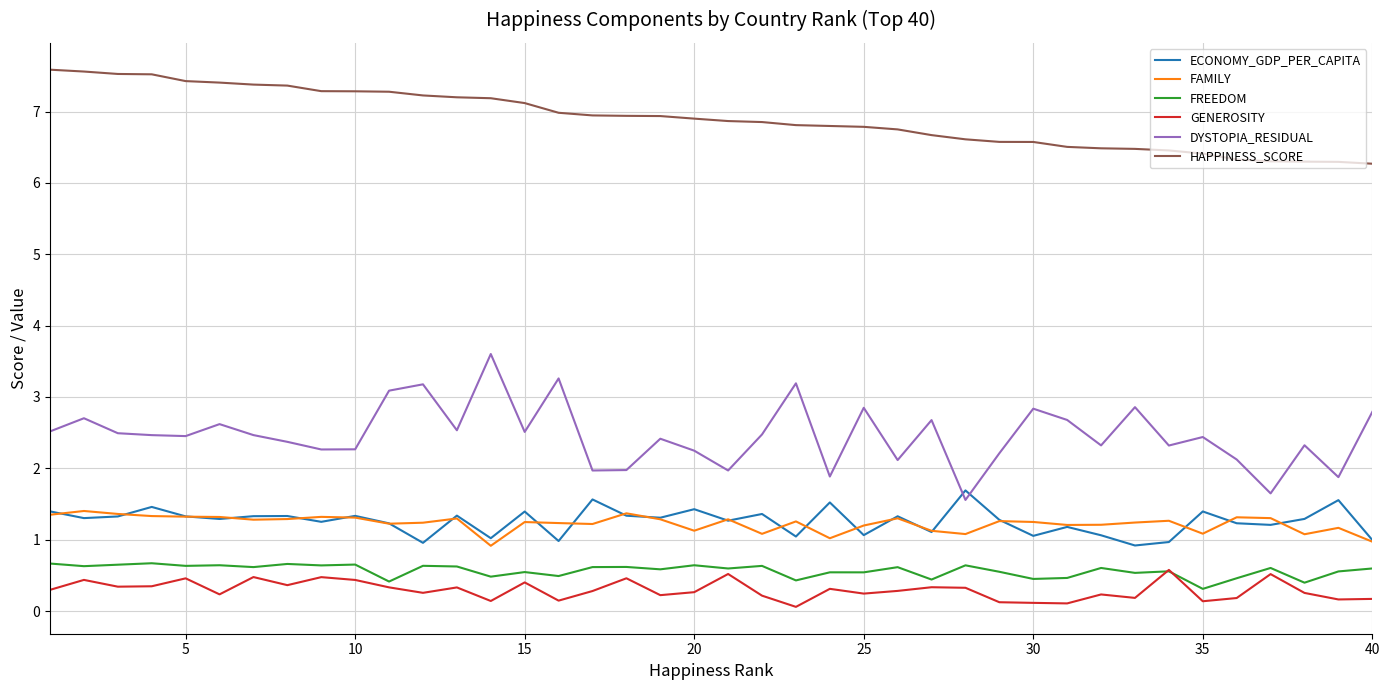

Which series has the largest total across all categories?

HAPPINESS_SCORE